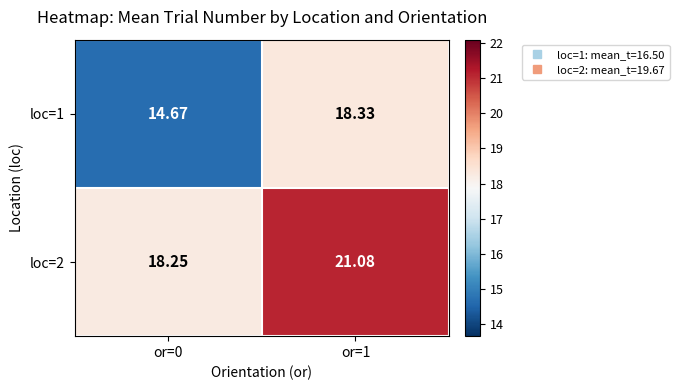

Is the value of loc=1 at or=1 greater than the value of loc=2 at or=0?

Yes